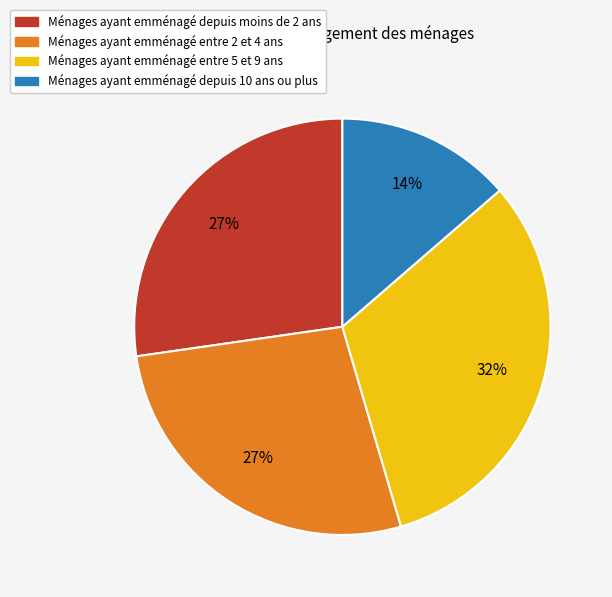

How many segments does this pie chart have?

4